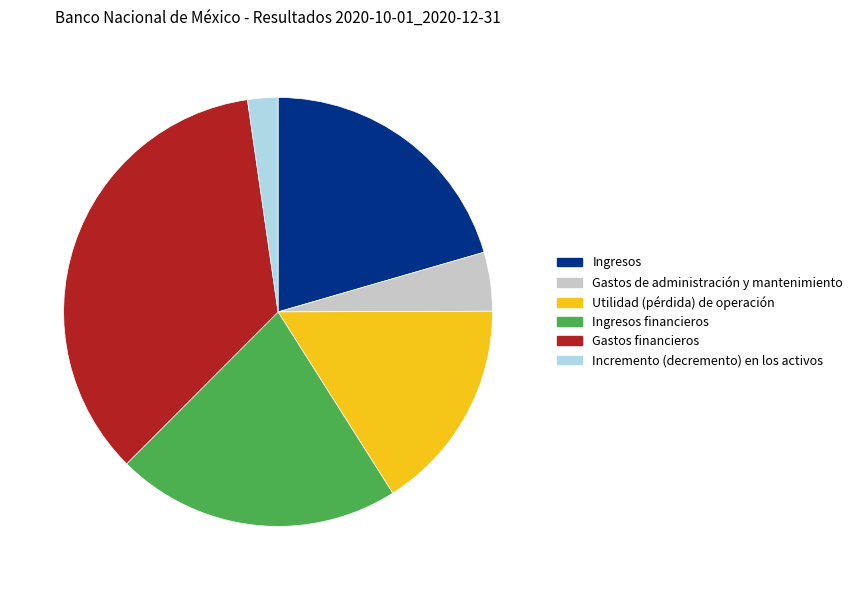

Is there any slice that represents more than half of the pie?

No